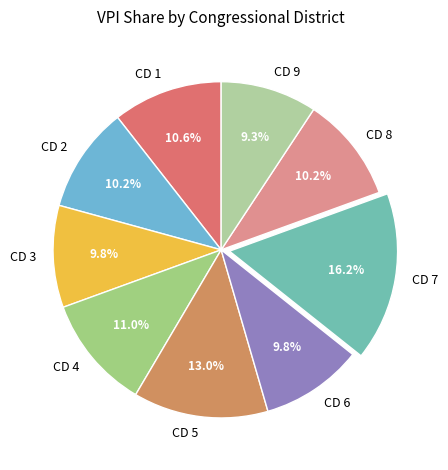

Which category has the biggest portion of the pie?

CD 7